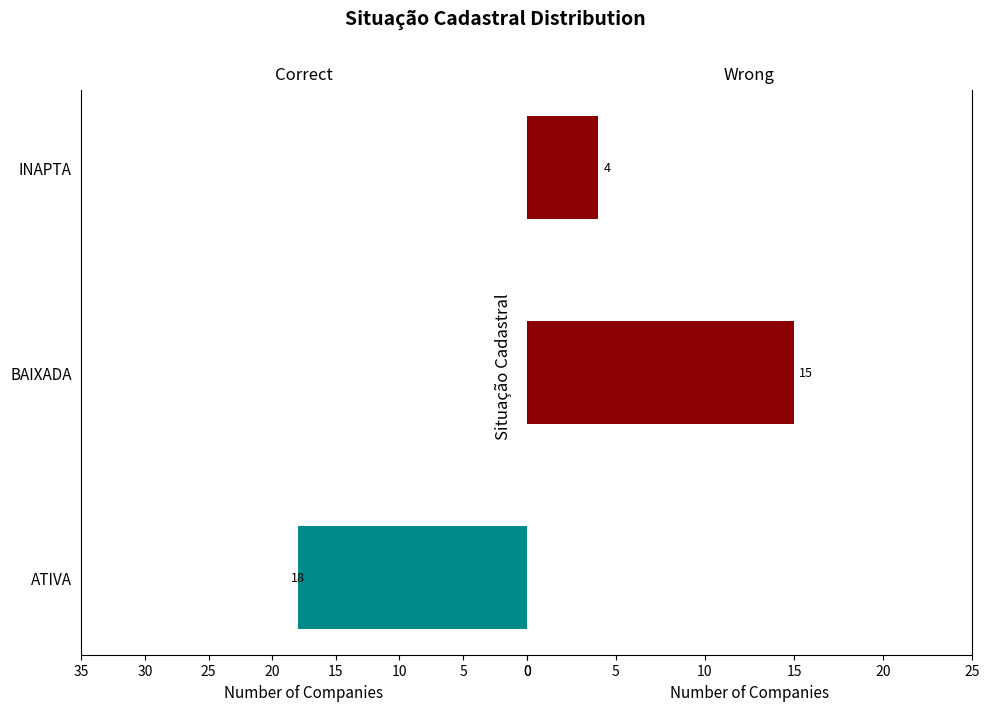

Reading left to right, extract all data points from this chart.

Correct: 0=18	5=0	10=0
Wrong: 0=0	5=15	10=4